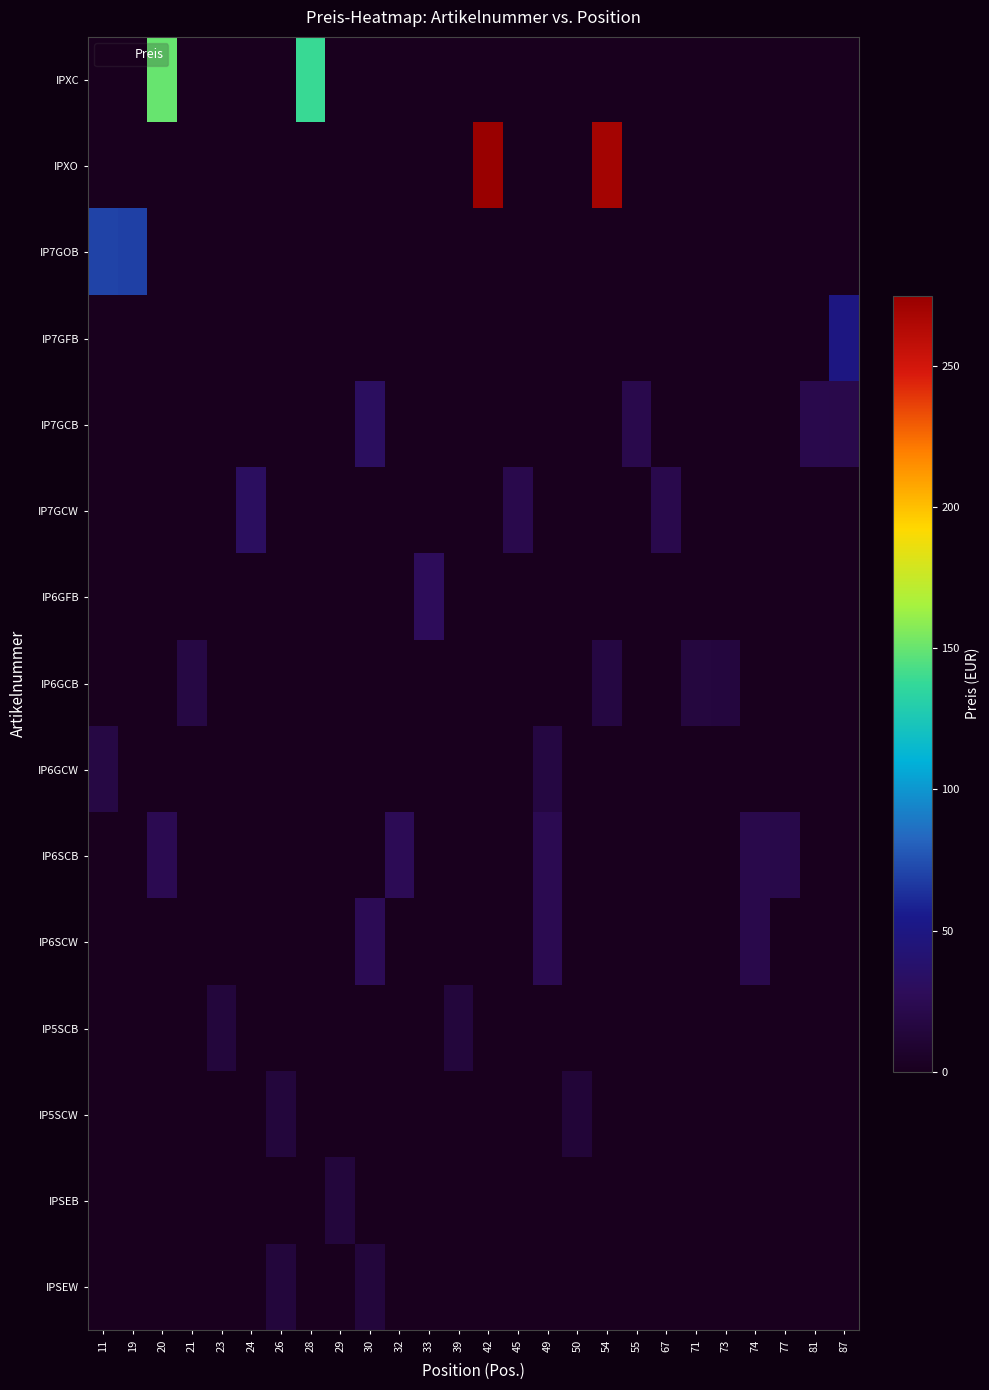

What is the spread (max minus min) of values at 23?

14.0